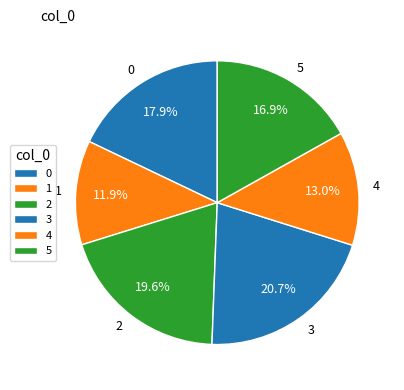

To the nearest percent, what percentage of the pie is 5?

17%